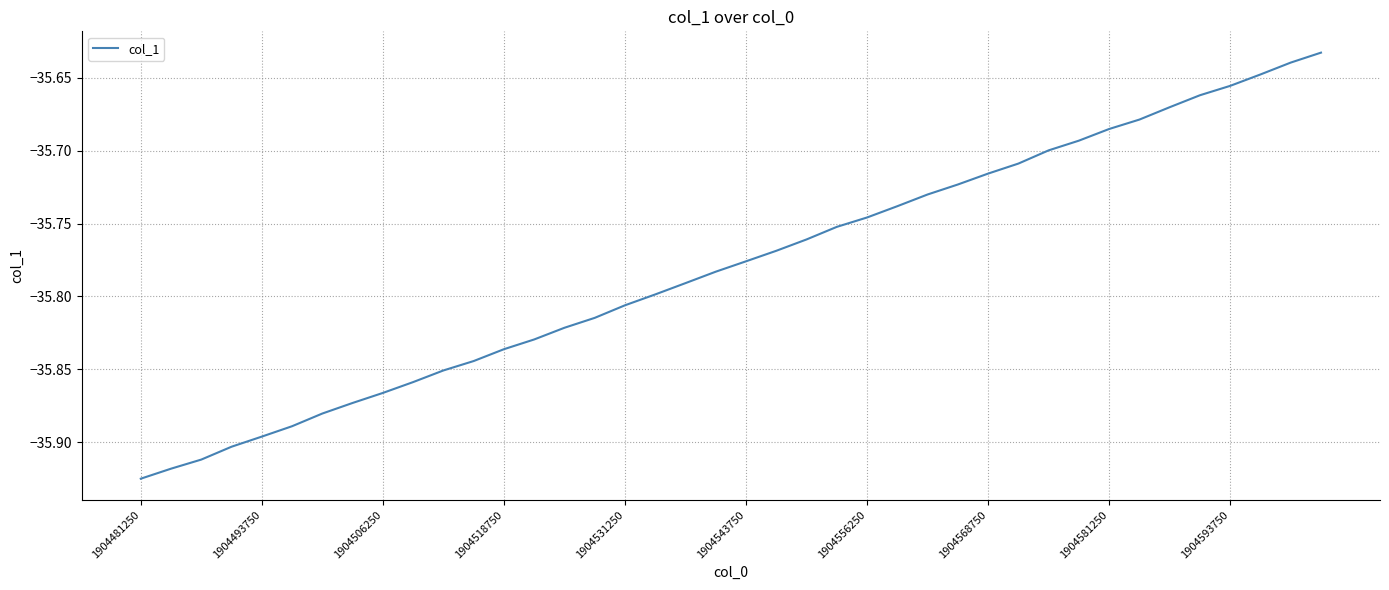

What is the difference between the maximum and minimum values?

0.3